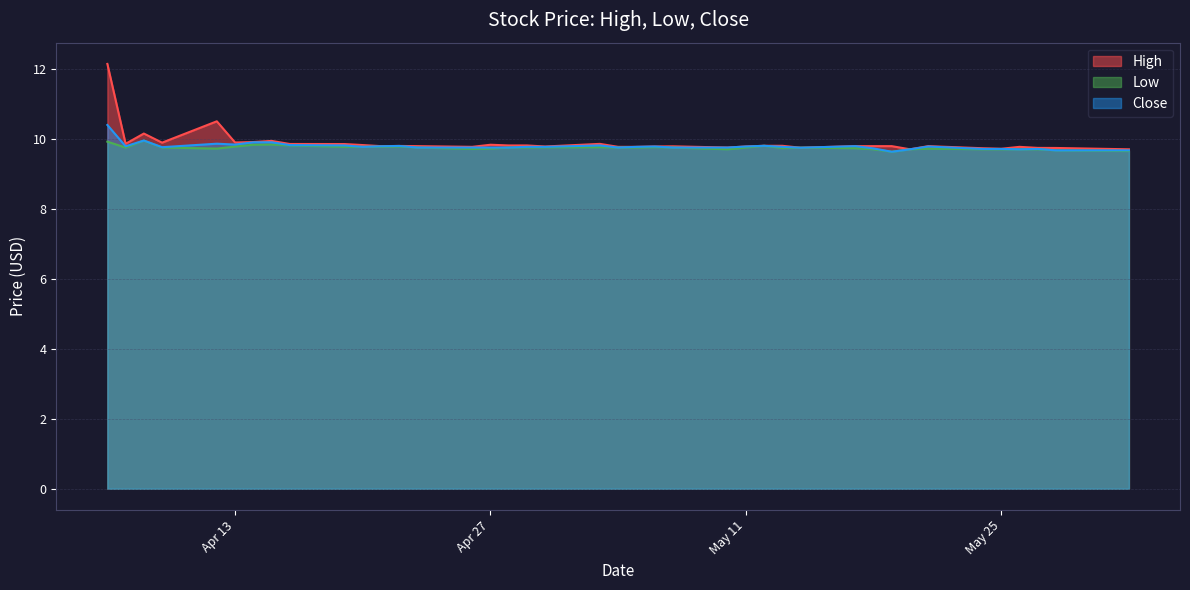

What is the total value across all series at Apr 27?

29.3